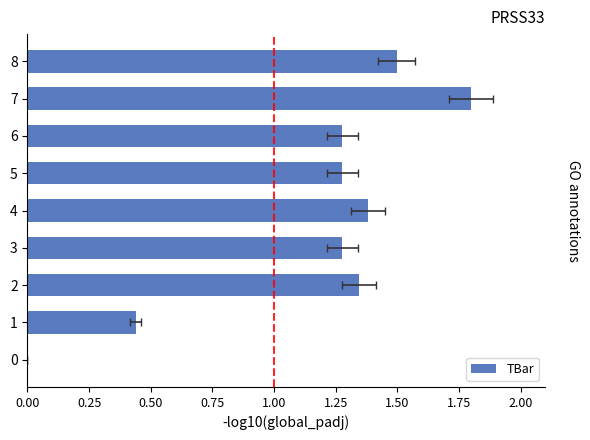

What is the greatest value displayed?

1.8